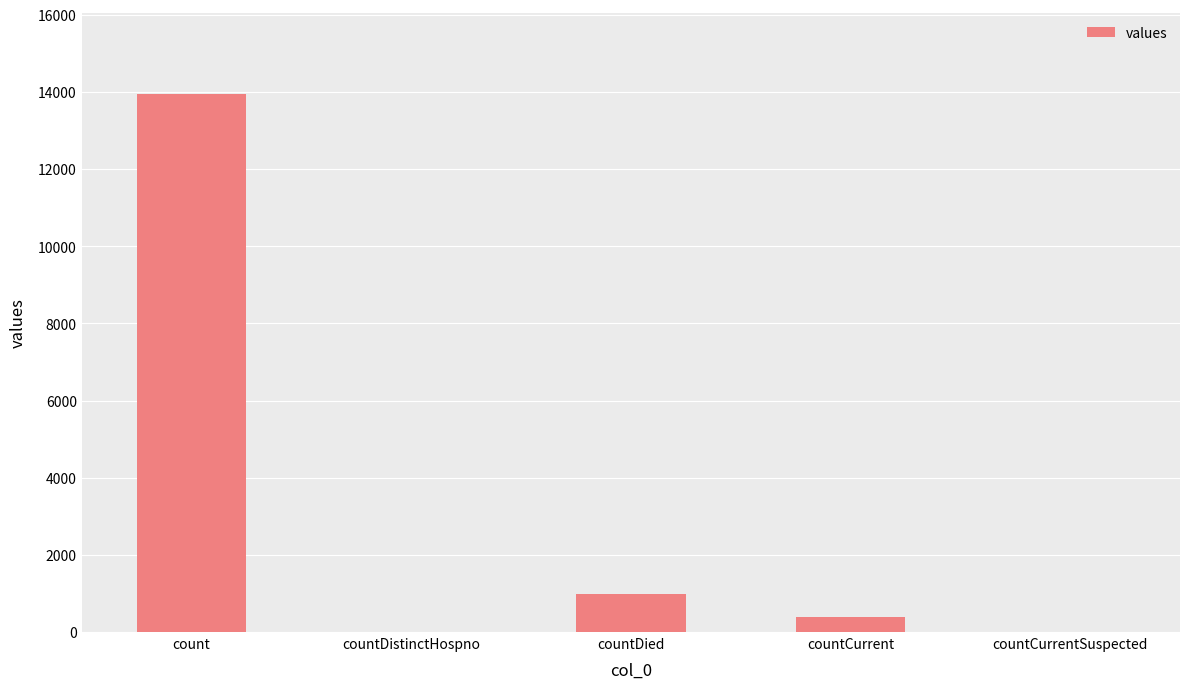

What is the average value?

3066